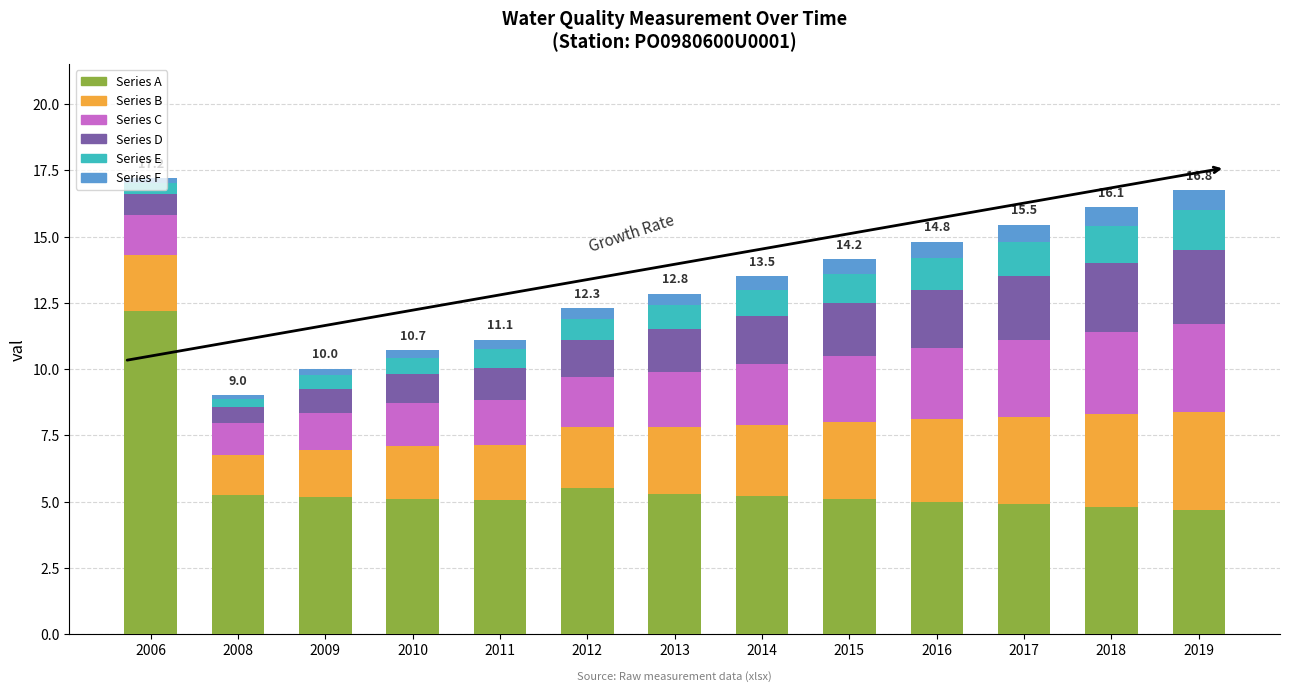

What value does the Series A series have at 2016?

5.0